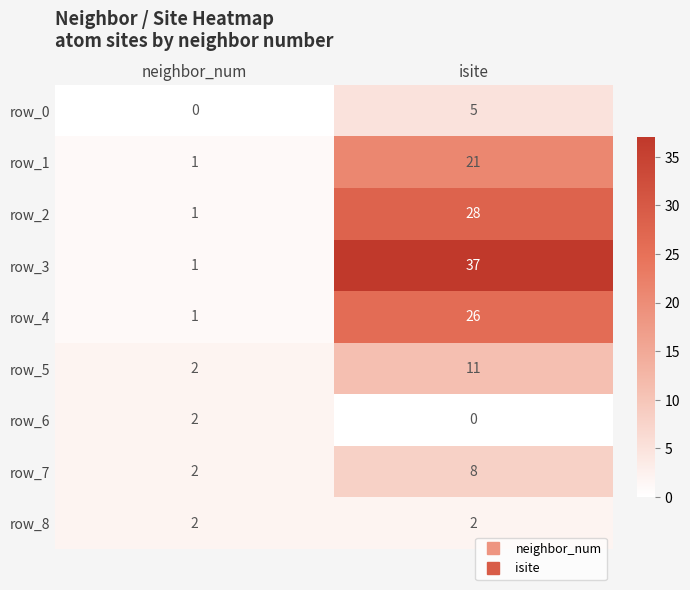

Reading right to left, what are all the values shown in this chart?

row_0: isite=5	neighbor_num=0
row_1: isite=21	neighbor_num=1
row_2: isite=28	neighbor_num=1
row_3: isite=37	neighbor_num=1
row_4: isite=26	neighbor_num=1
row_5: isite=11	neighbor_num=2
row_6: isite=0	neighbor_num=2
row_7: isite=8	neighbor_num=2
row_8: isite=2	neighbor_num=2